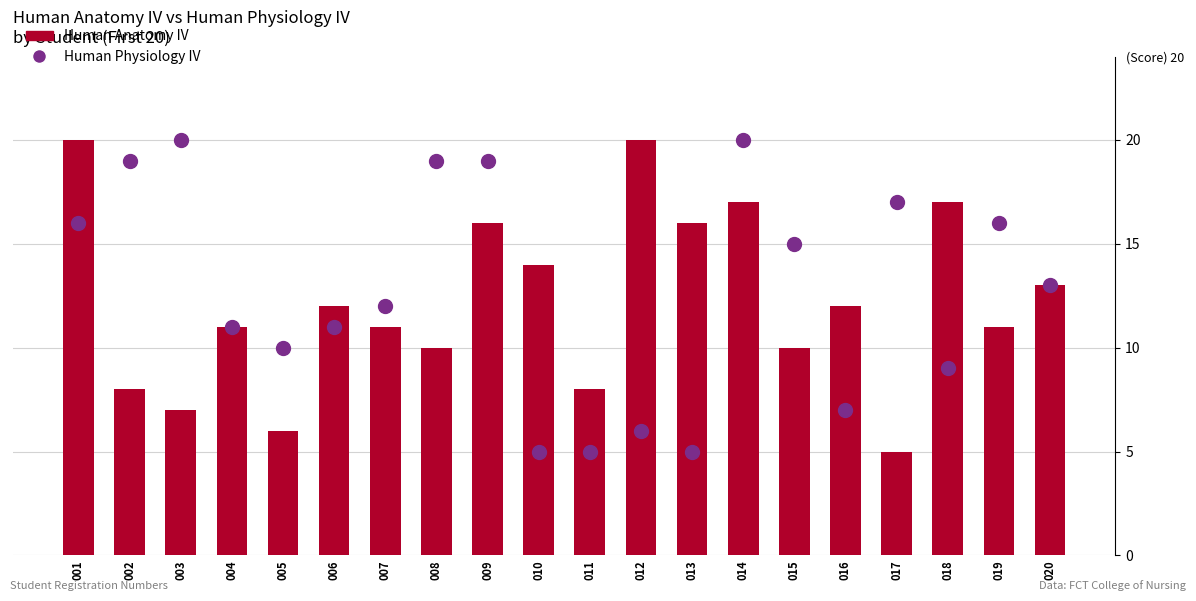

Which series reaches the maximum Y coordinate?

Human Anatomy IV